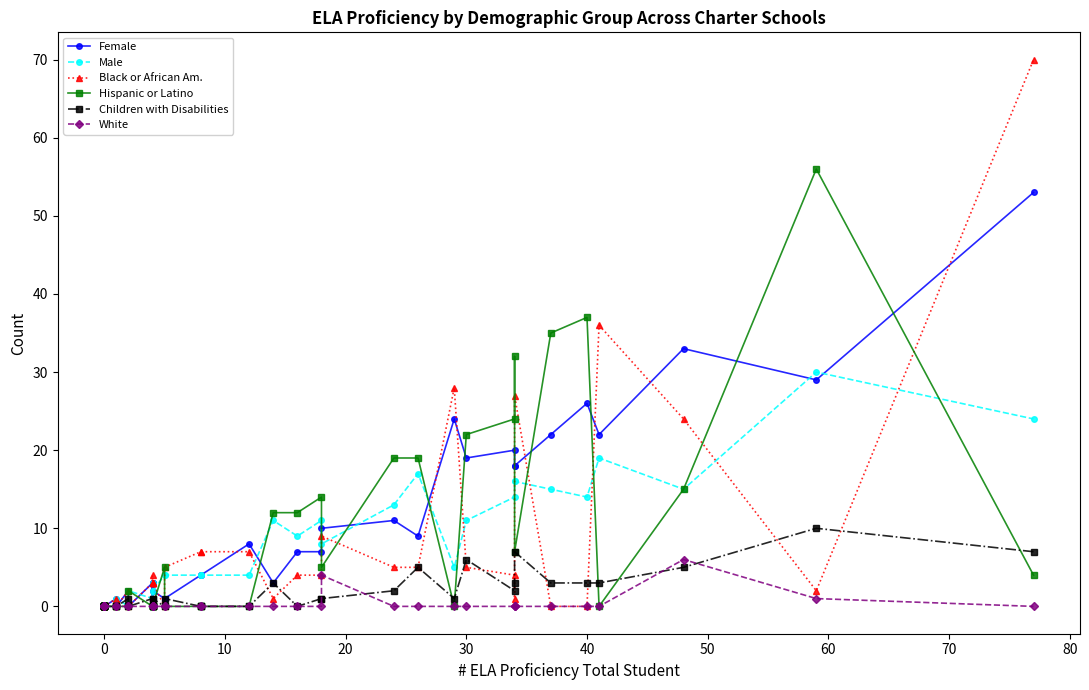

What is the difference between the Black or African Am. values at 0 and 30?

5